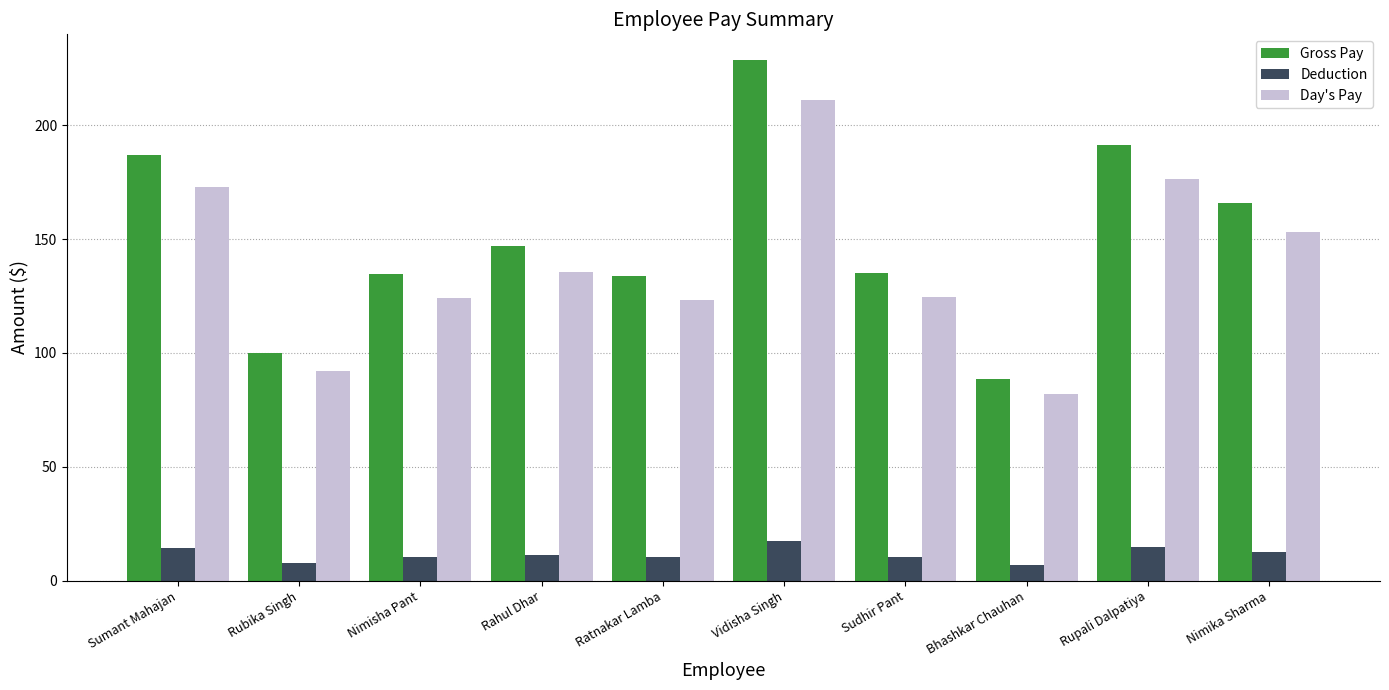

Between Ratnakar Lamba and Rupali Dalpatiya, which series saw the biggest shift?

Gross Pay